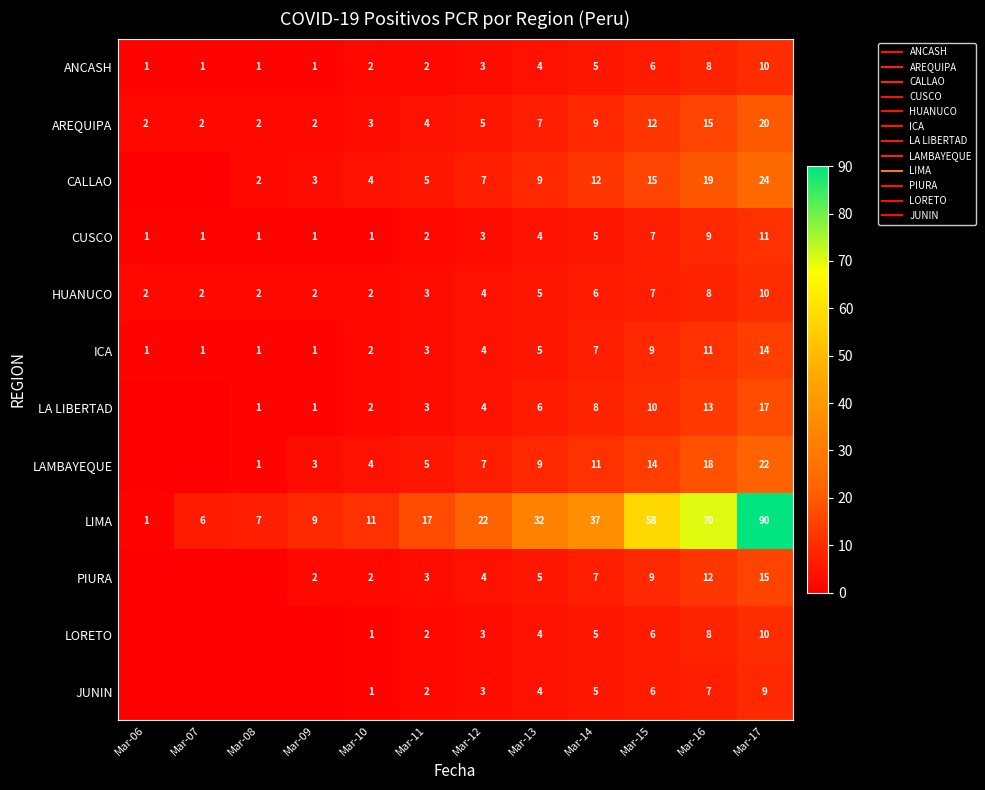

At which label is JUNIN closest to 4?

Mar-13